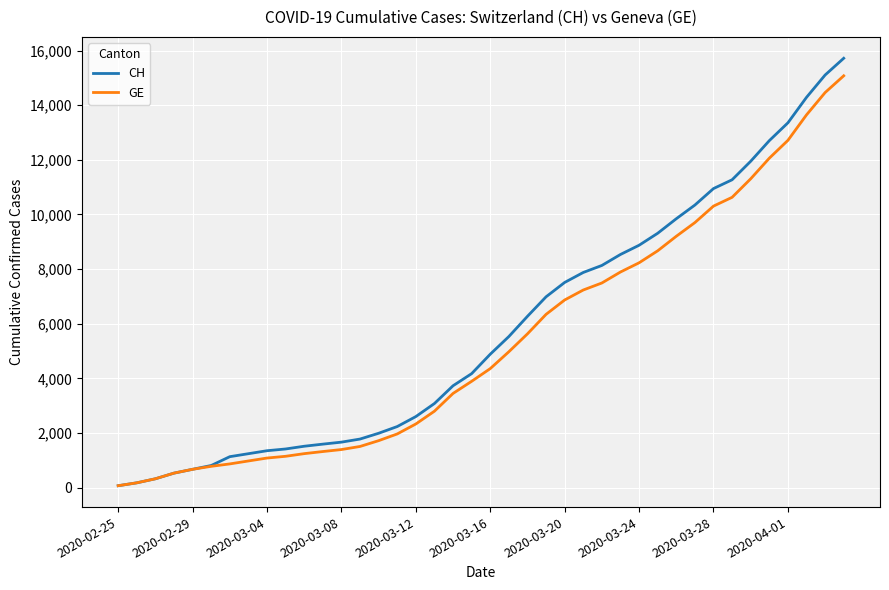

Does the chart have visible grid lines?

Yes